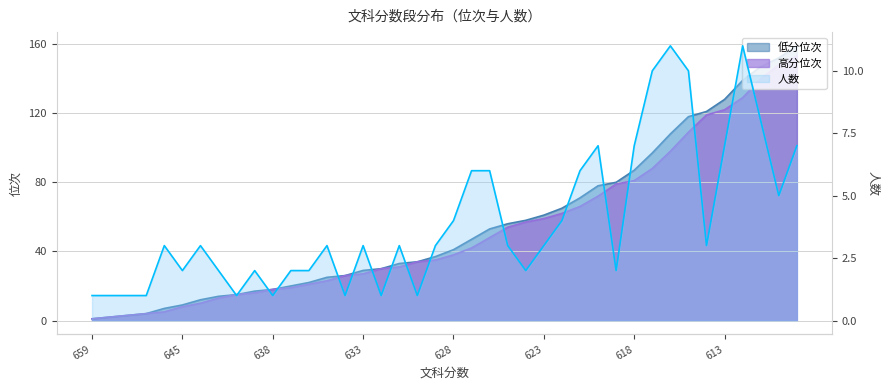

True or false: 低分位次 has more than 0 points higher than both neighbors.

False